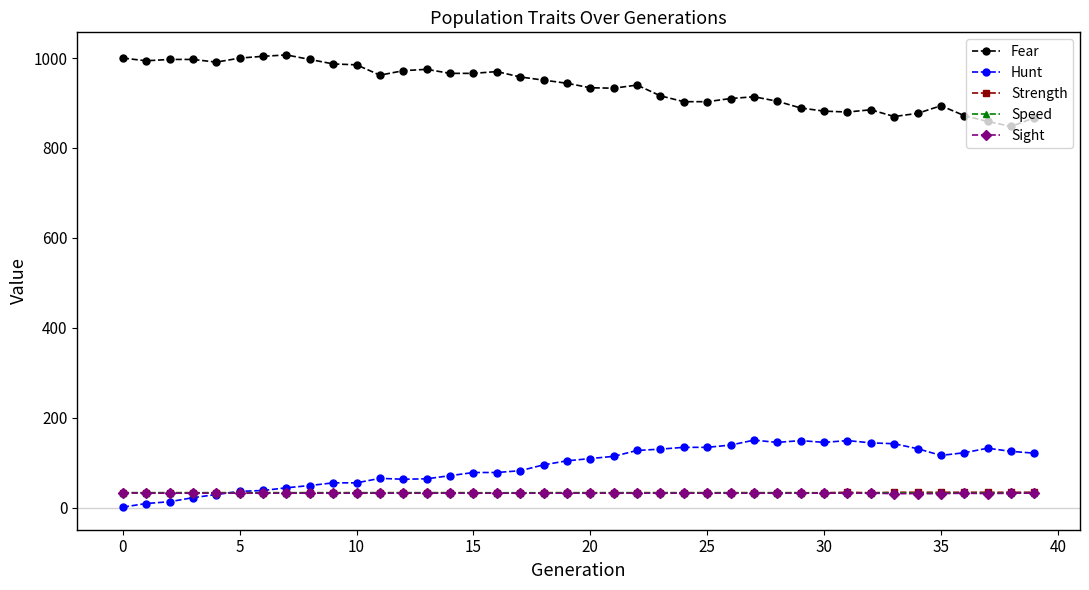

True or false: Strength and Fear cross at least once.

False